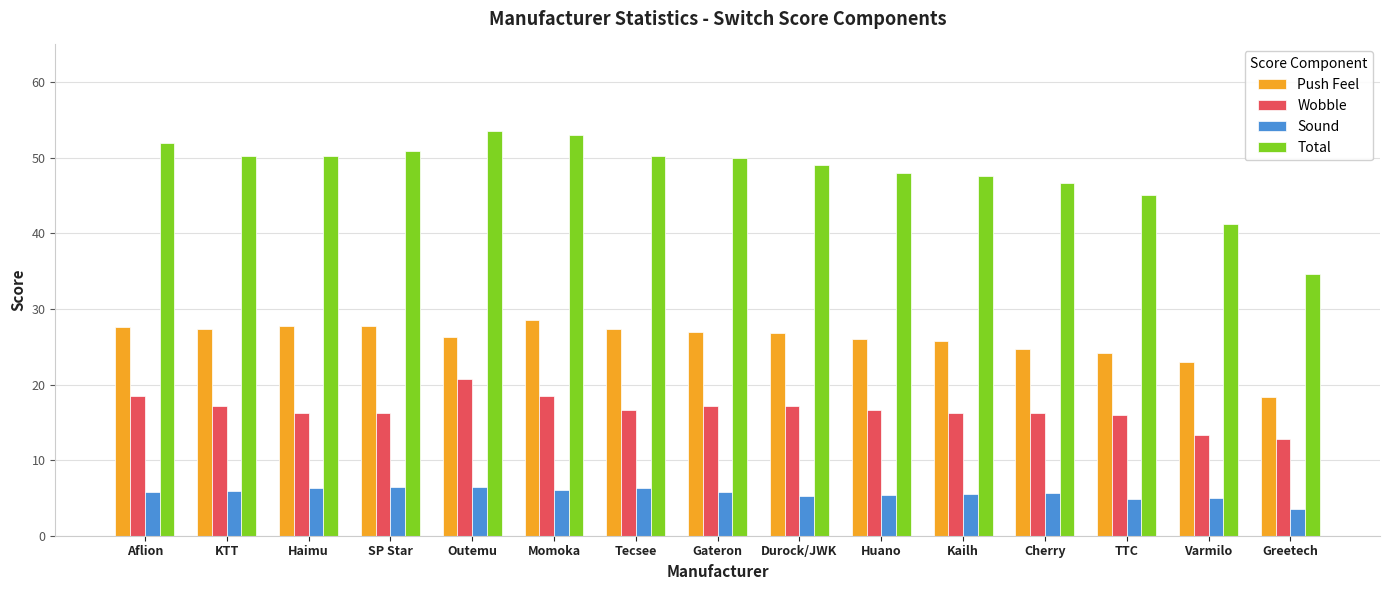

What is the approximate value of Push Feel at Haimu?

27.7